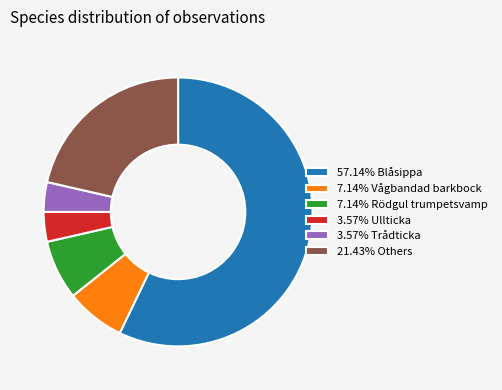

Approximately how many times larger is the value at 3.57% Trådticka compared to 3.57% Ullticka?

1.0